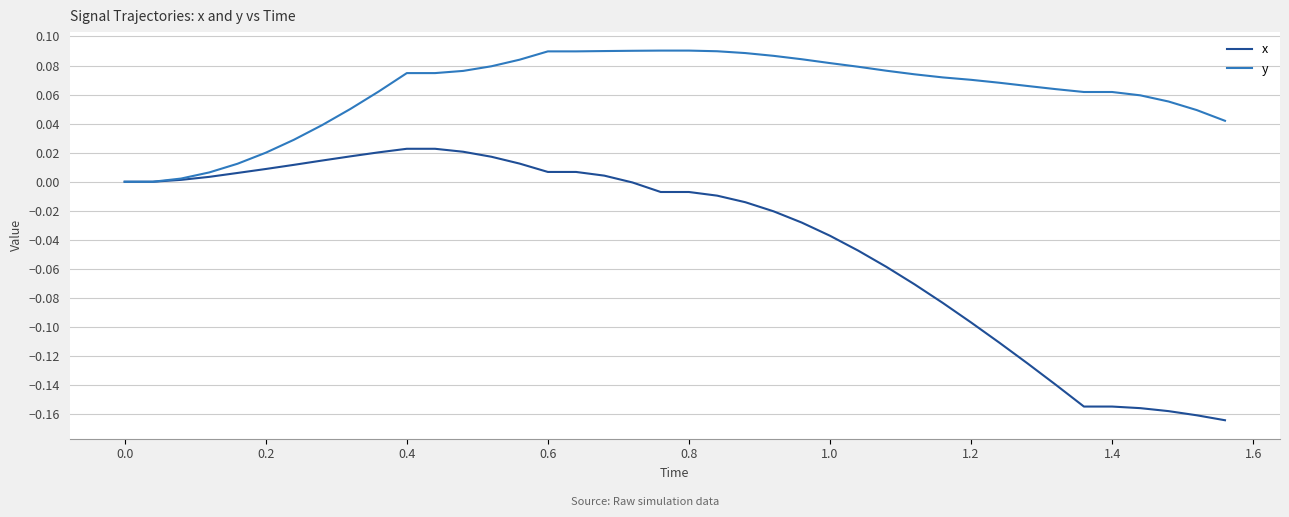

List the series in order of their peak value, highest first.

y, x